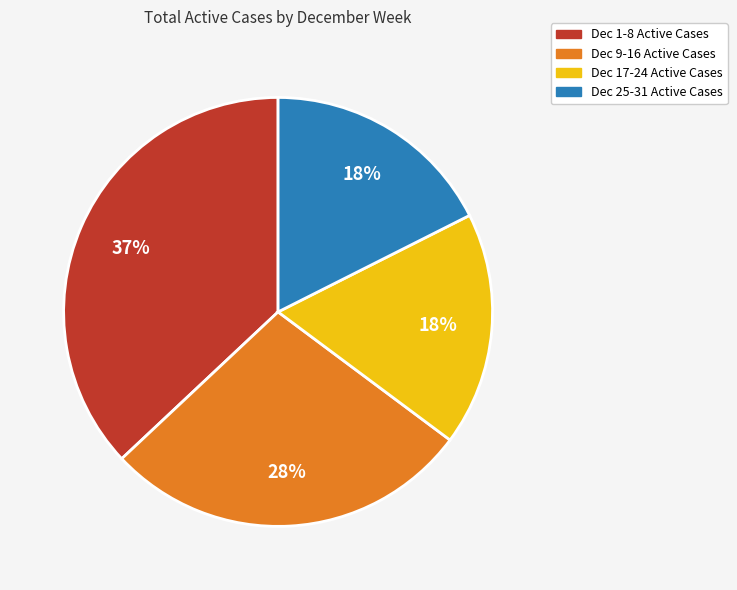

Does any single category account for the majority?

No